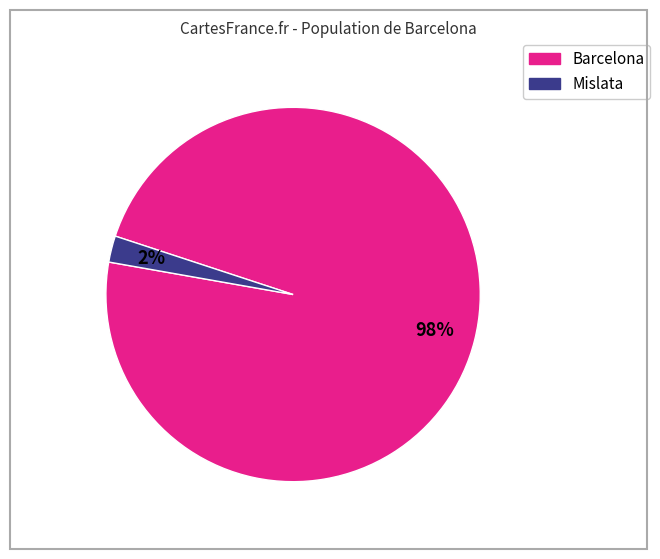

Is there any slice that represents more than half of the pie?

Yes